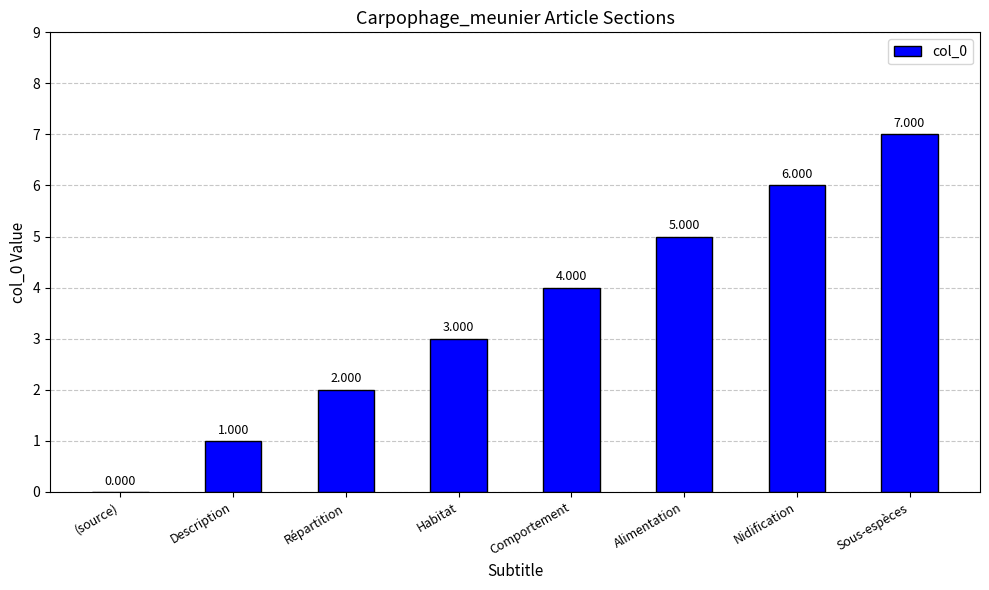

At which category does the chart reach its peak across all series?

Sous-espèces